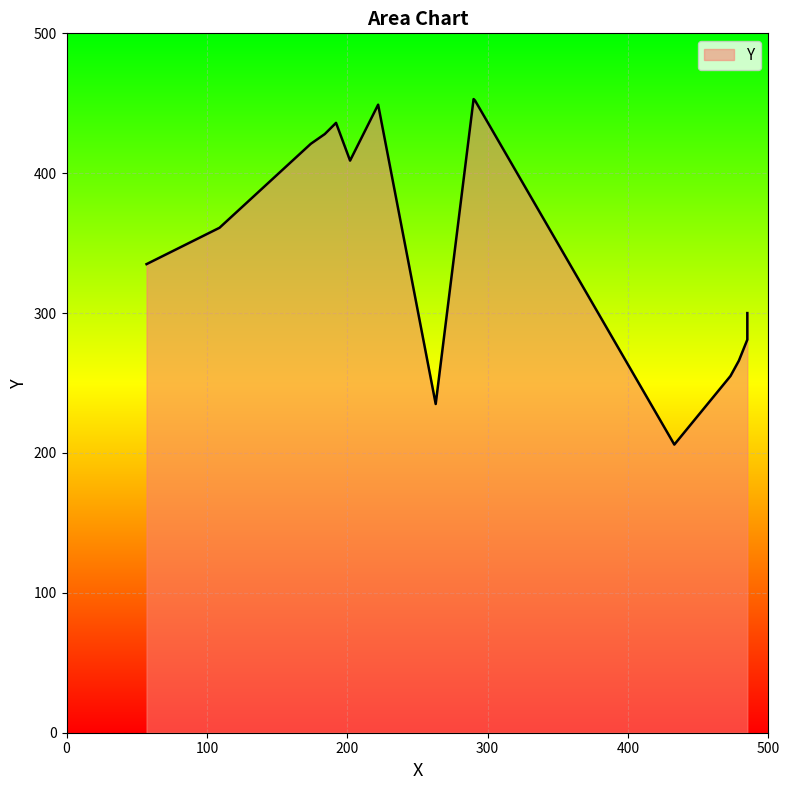

Approximately how many times larger is the value at 202 compared to 184?

1.0